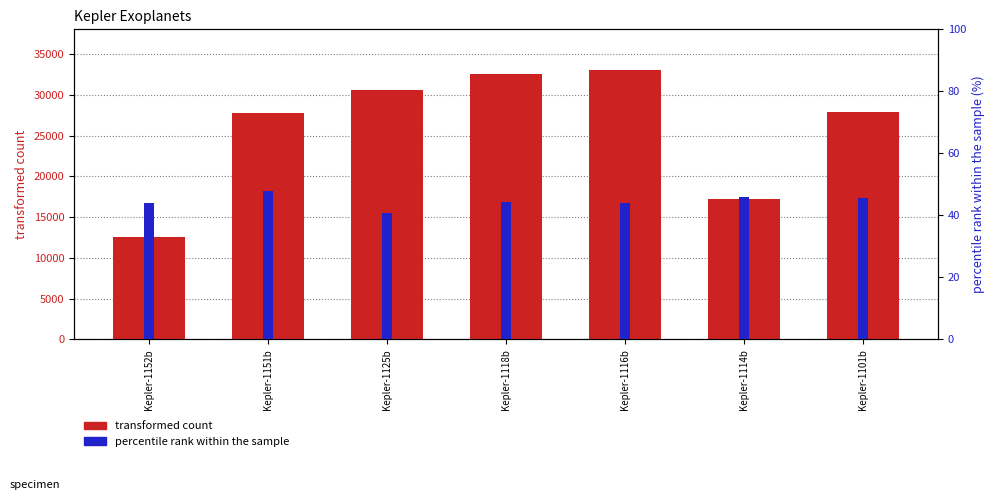

Which series has the widest spread of values?

transformed count